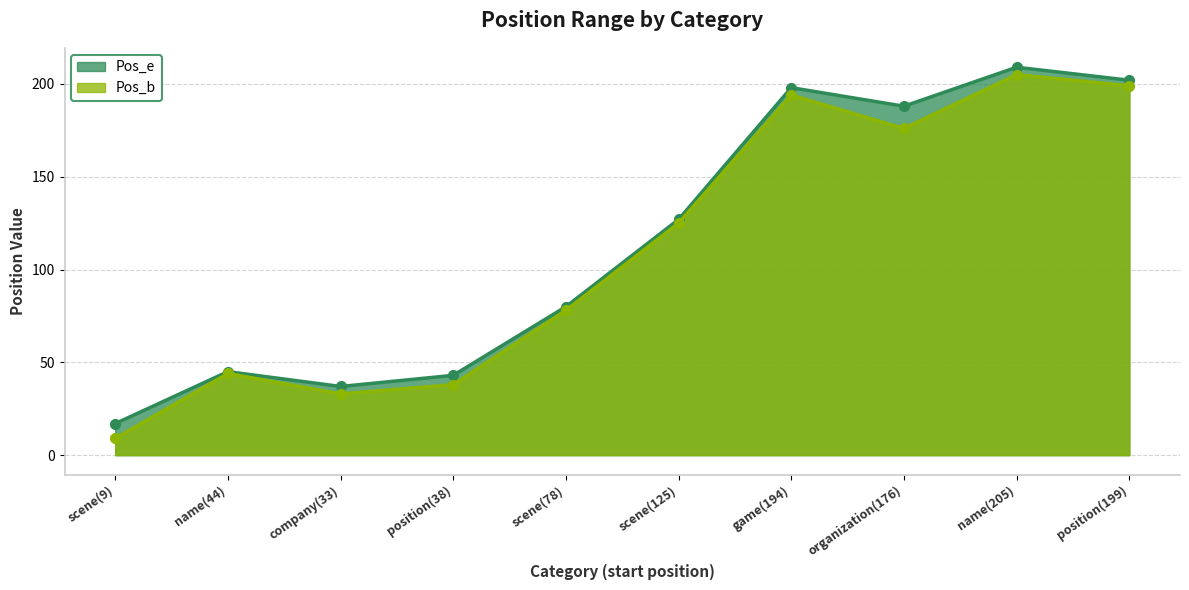

Rank the categories by Pos_e value from highest to lowest.

name(205), position(199), game(194), organization(176), scene(125), scene(78), name(44), position(38), company(33), scene(9)